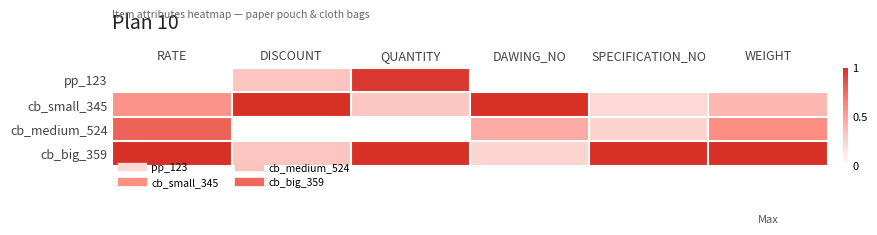

Which category has the highest value across all series?

DISCOUNT